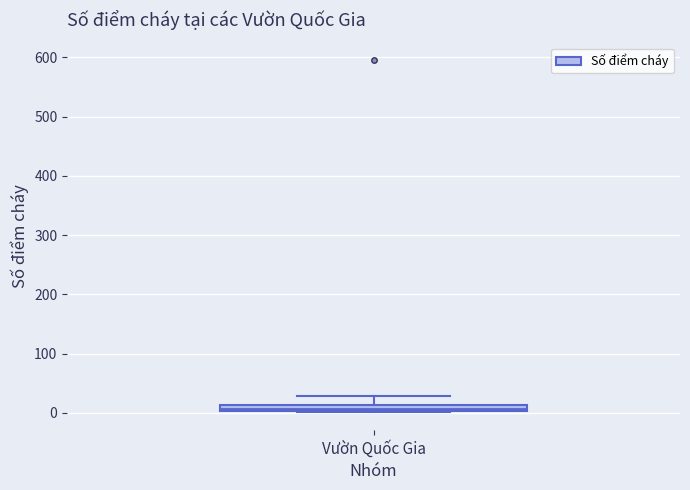

Where does the upper whisker of the box for Vườn Quốc Gia end on the y-axis? The values are not printed on the chart, so give them approximately, as read against the axis.

30